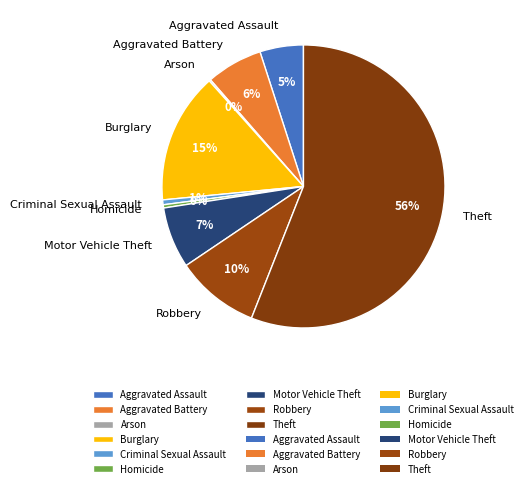

Between Homicide and Aggravated Battery, which is larger?

Aggravated Battery